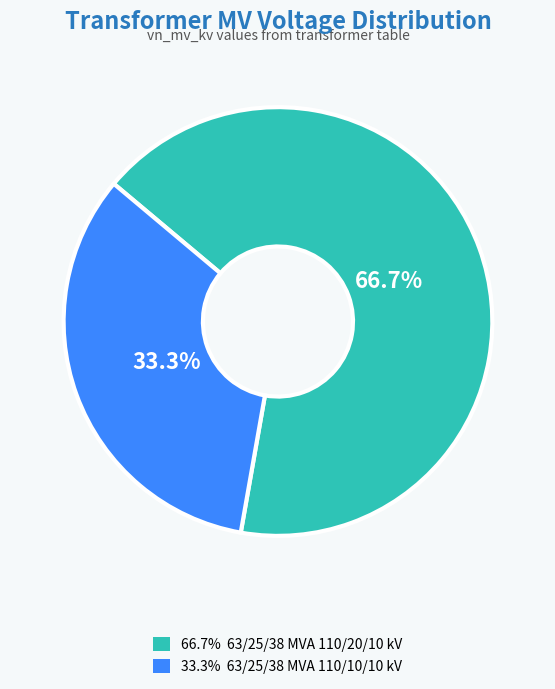

Is there a majority slice in this chart?

Yes